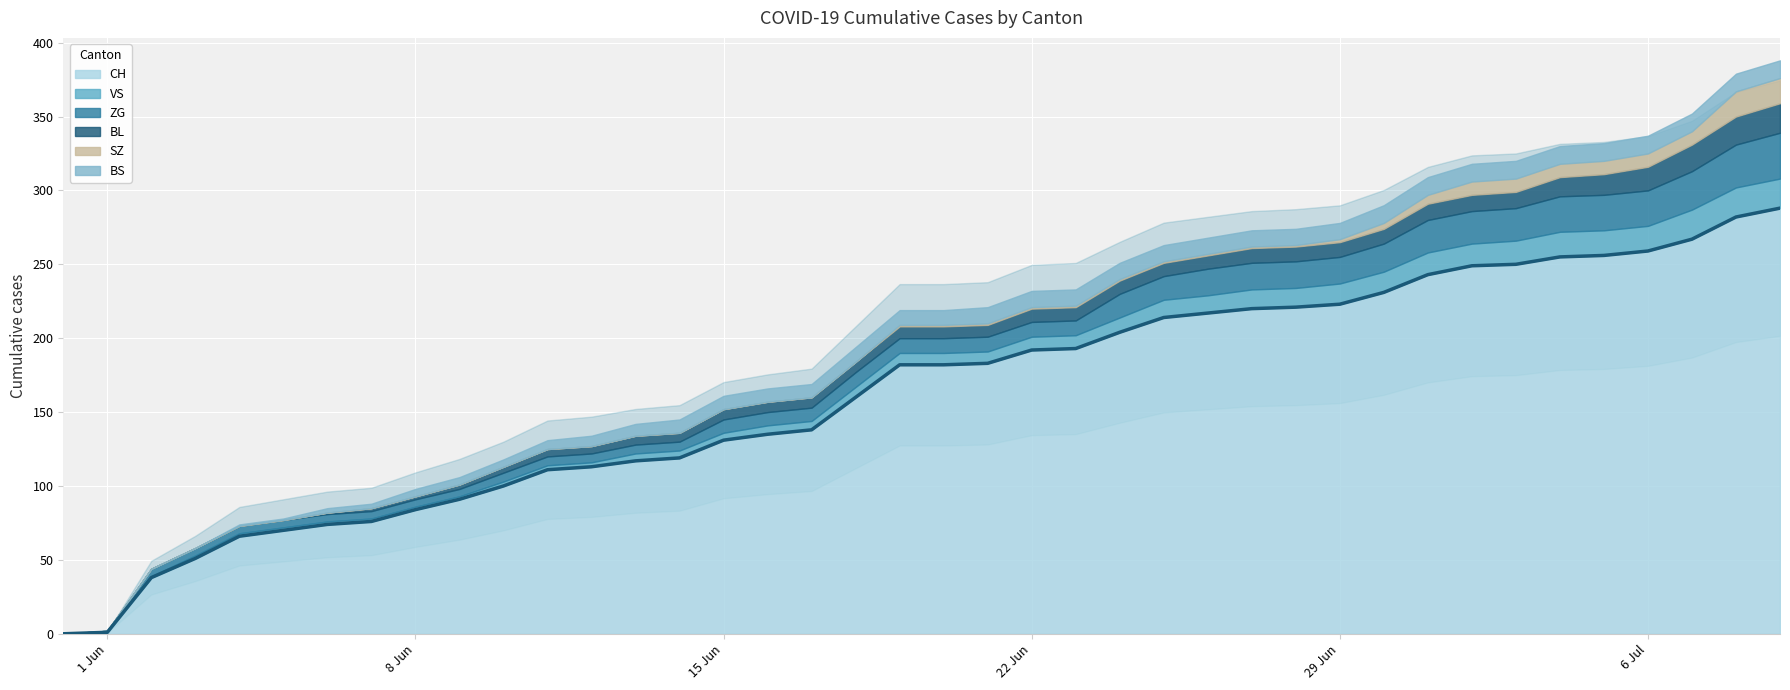

What is the value of the BS point at the 13th from the left?

7